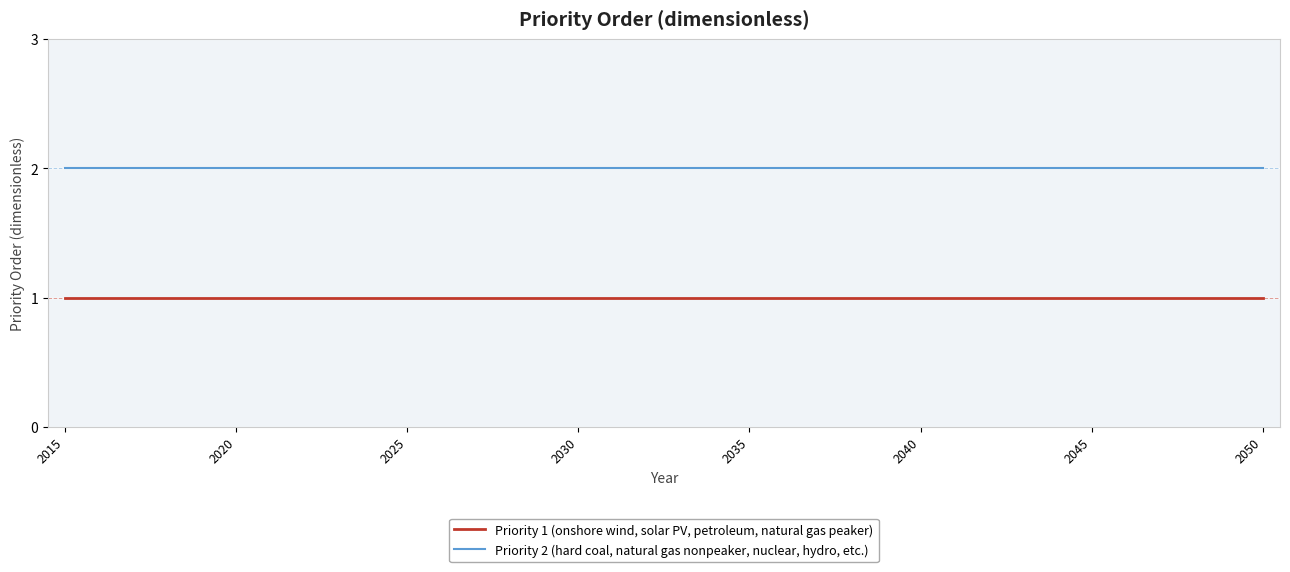

List the series in order of their peak value, lowest first.

Priority 1 (onshore wind, solar PV, petroleum, natural gas peaker), Priority 2 (hard coal, natural gas nonpeaker, nuclear, hydro, etc.)